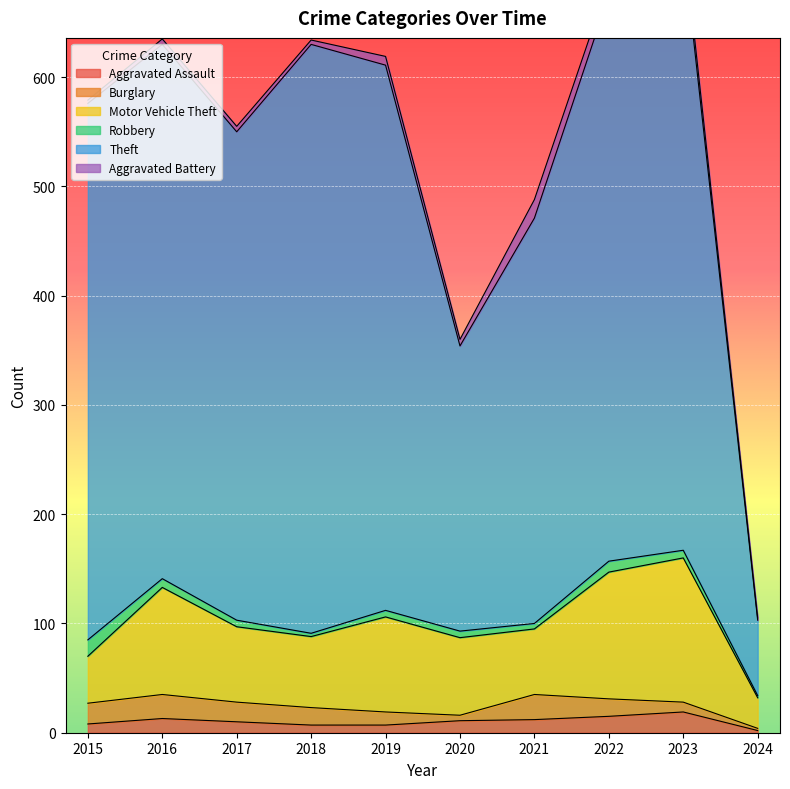

What is the difference between the maximum and minimum values in the Motor Vehicle Theft series?

104